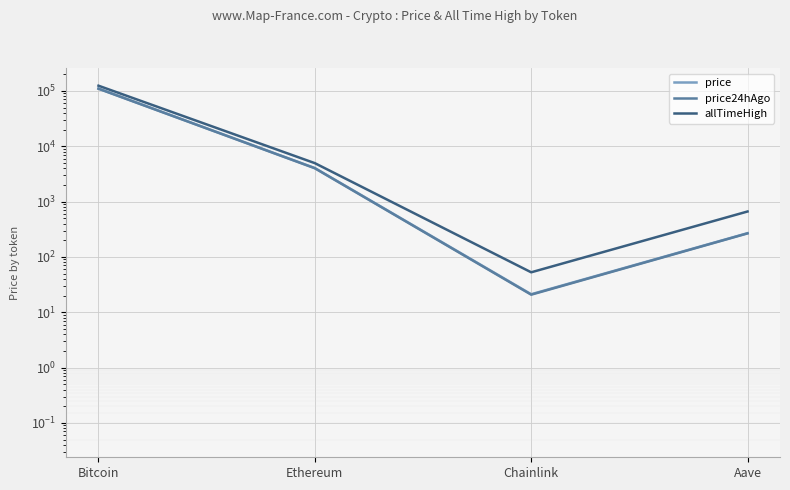

Which has a higher value, Chainlink or Aave?

Aave